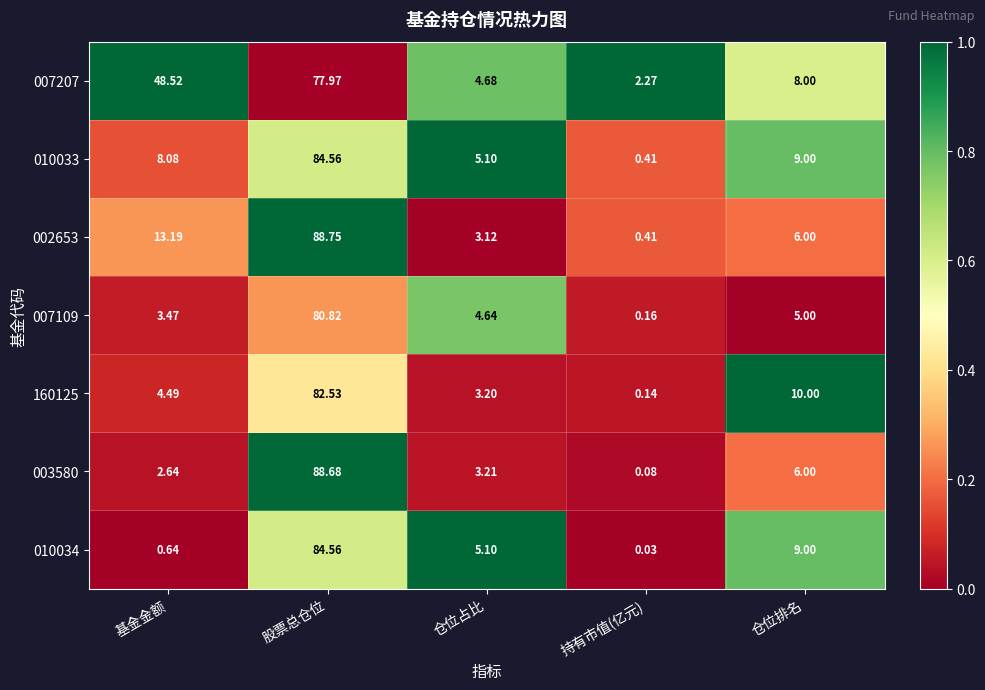

How many data points in 010034 are less than 5?

2